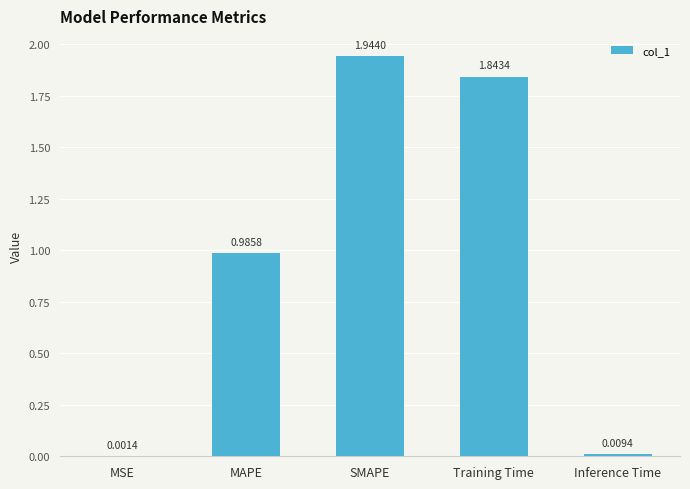

What is the sum of all values?

4.8